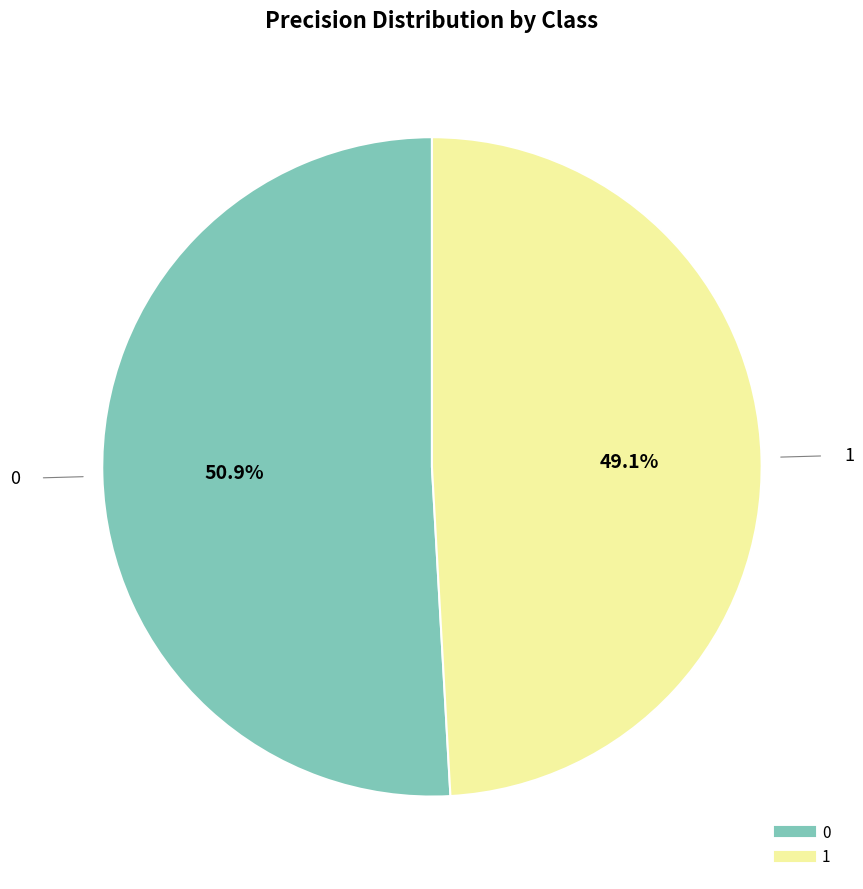

To the nearest percent, what is the average slice percentage?

50%